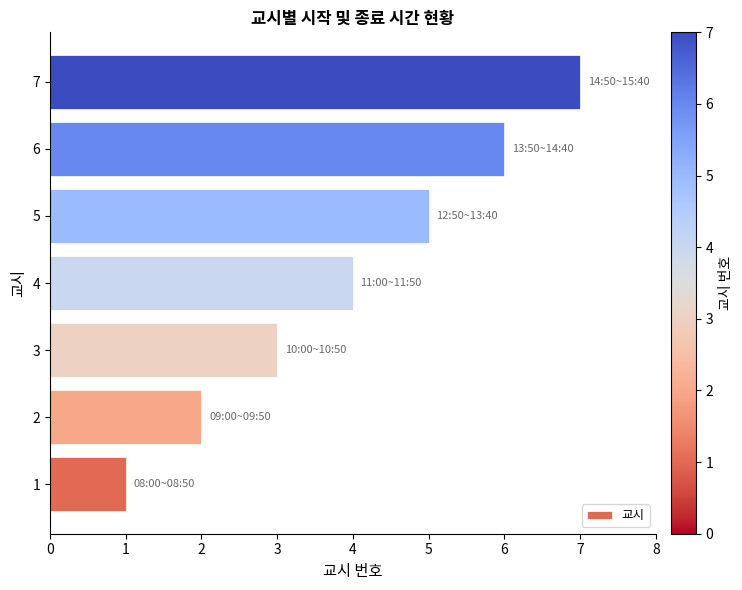

What is the smallest value displayed?

1